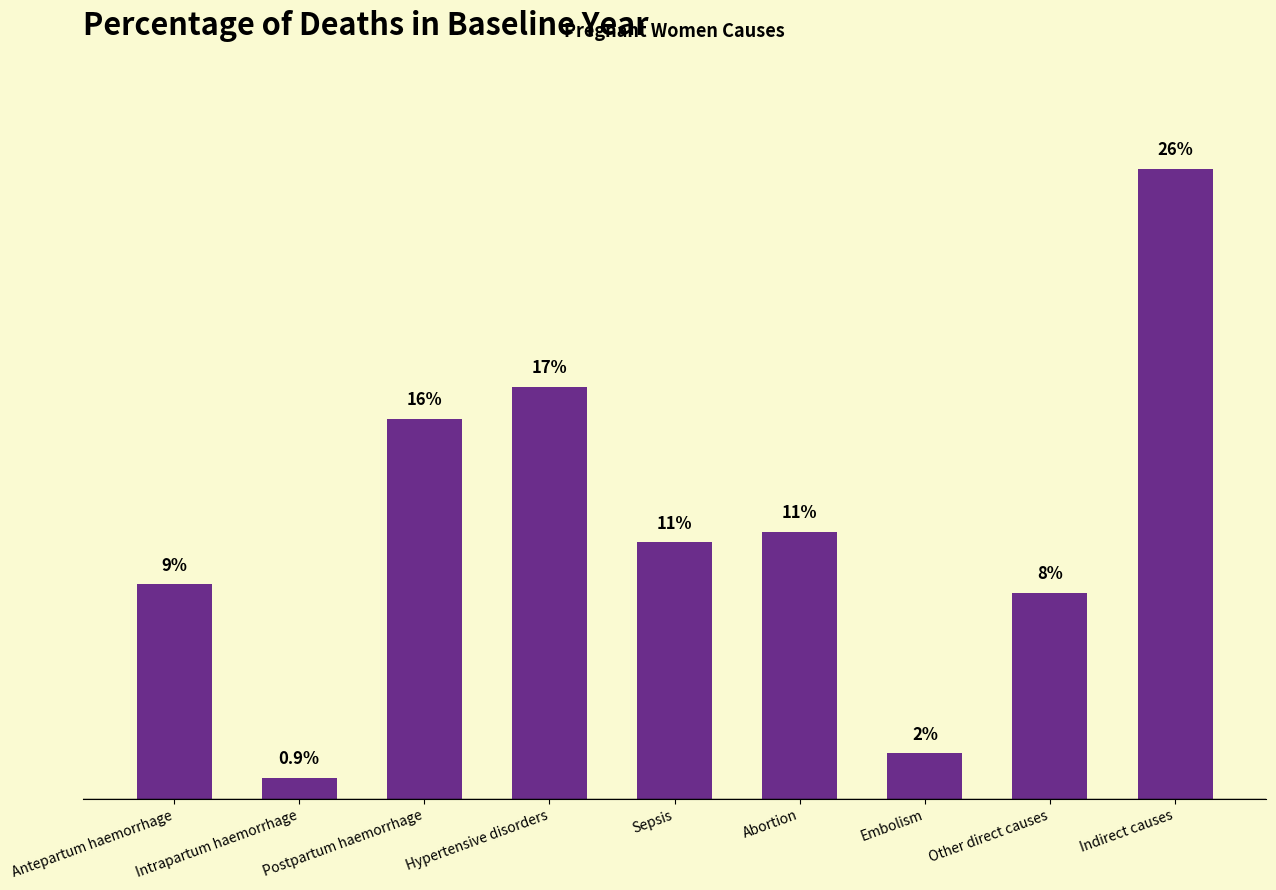

Rank the categories by value from lowest to highest.

Intrapartum haemorrhage, Embolism, Other direct causes, Antepartum haemorrhage, Sepsis, Abortion, Postpartum haemorrhage, Hypertensive disorders, Indirect causes